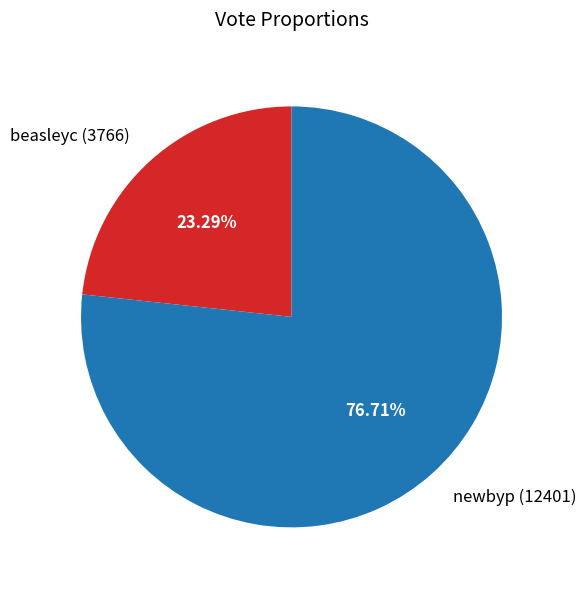

Count the number of slices in the pie.

2